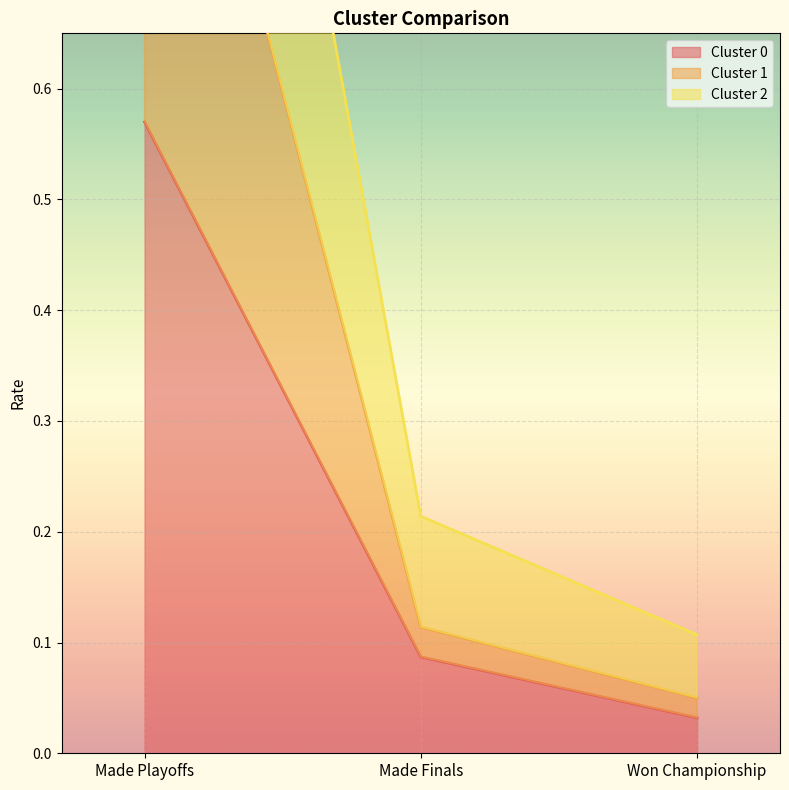

At which category does the chart reach its peak across all series?

Made Playoffs